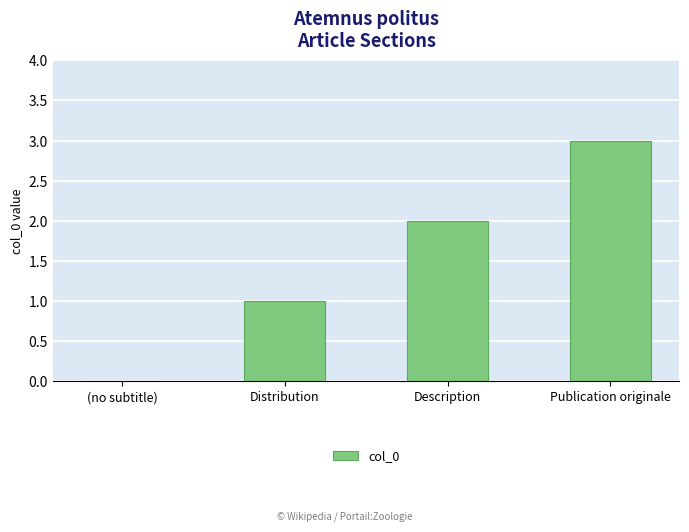

The value at (no subtitle) is -1. True or false?

False